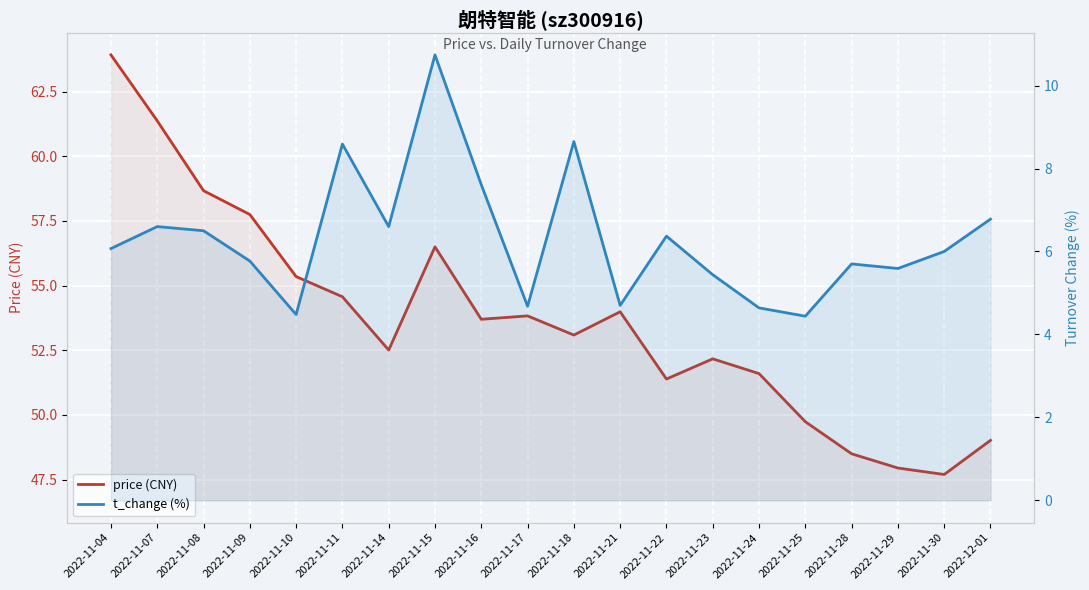

Which category has the lowest value in the price (CNY) series?

2022-11-30